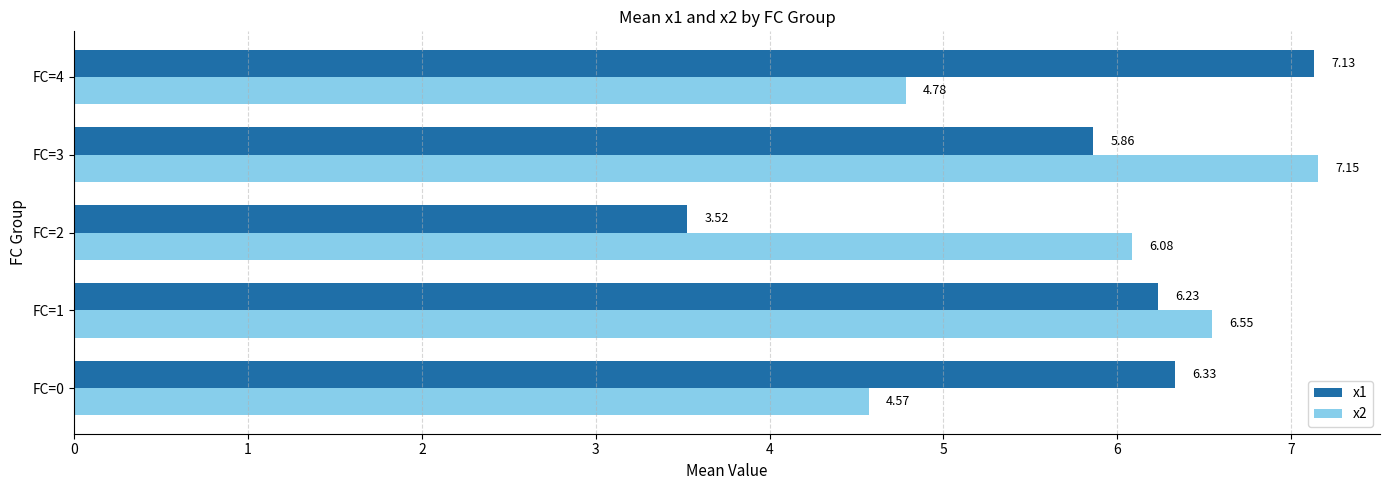

What is the difference between the second highest and second lowest values in the x2 series?

1.8